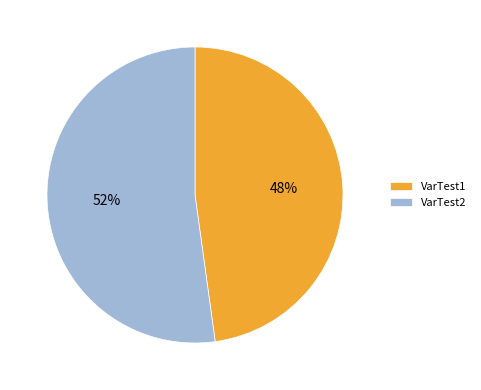

What is the ratio of the value at VarTest2 to the value at VarTest1?

1.1